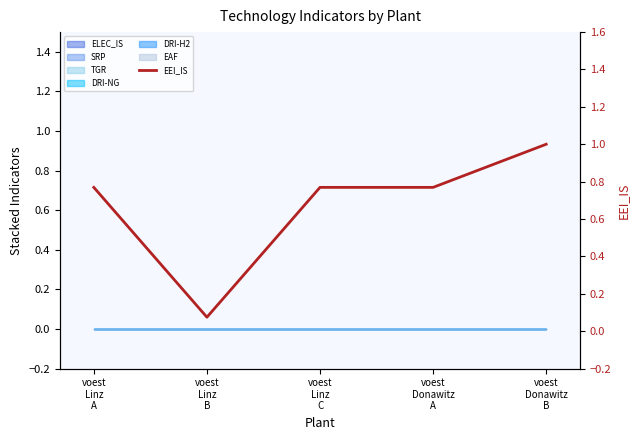

Rank the categories by value from lowest to highest.

voest
Linz
B, voest
Linz
C, voest
Donawitz
A, voest
Linz
A, voest
Donawitz
B